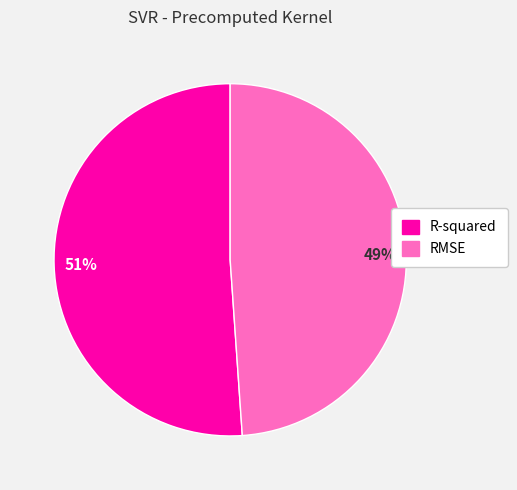

Is there any slice that represents more than half of the pie?

Yes